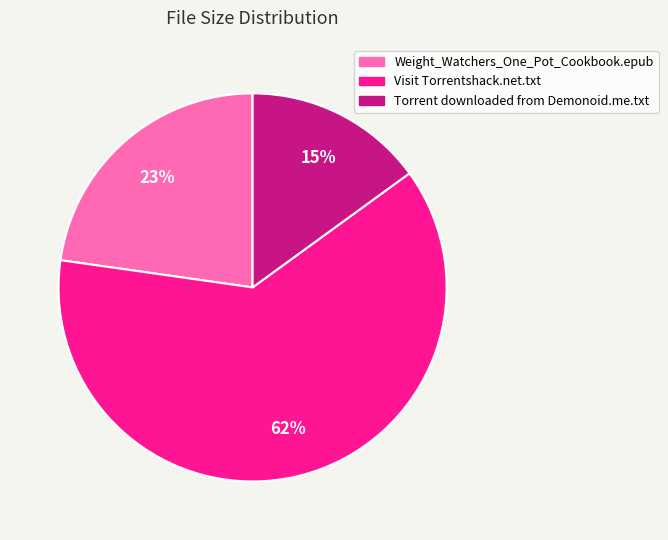

Does Torrent downloaded from Demonoid.me.txt represent more than half of the total?

No